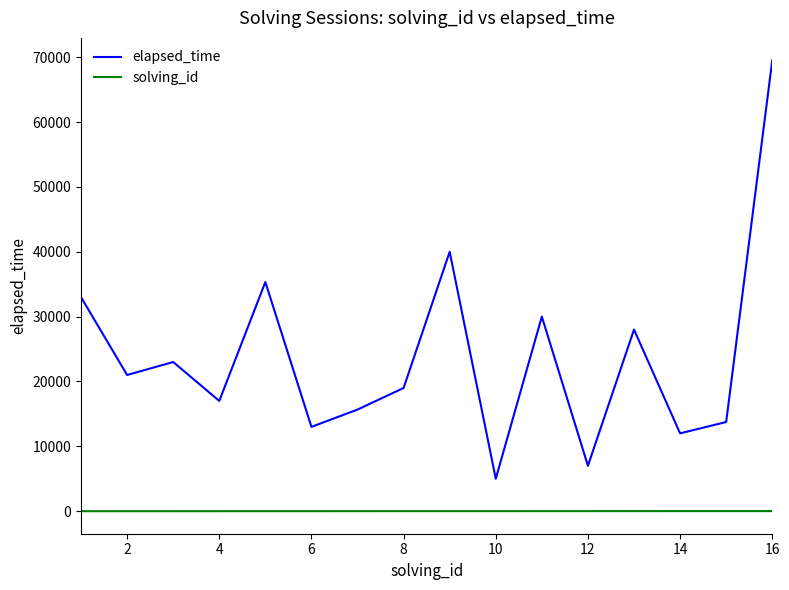

Rank the series by their maximum value, from lowest to highest.

solving_id, elapsed_time